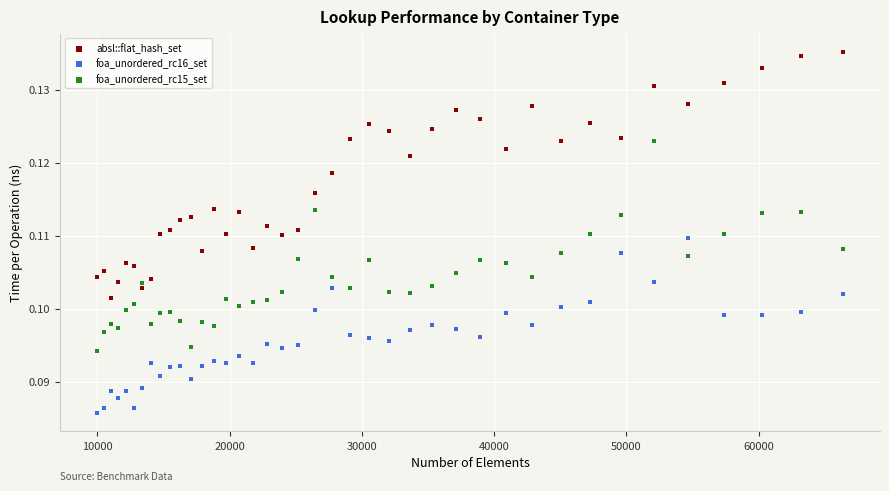

Which series reaches the maximum Y coordinate?

absl::flat_hash_set